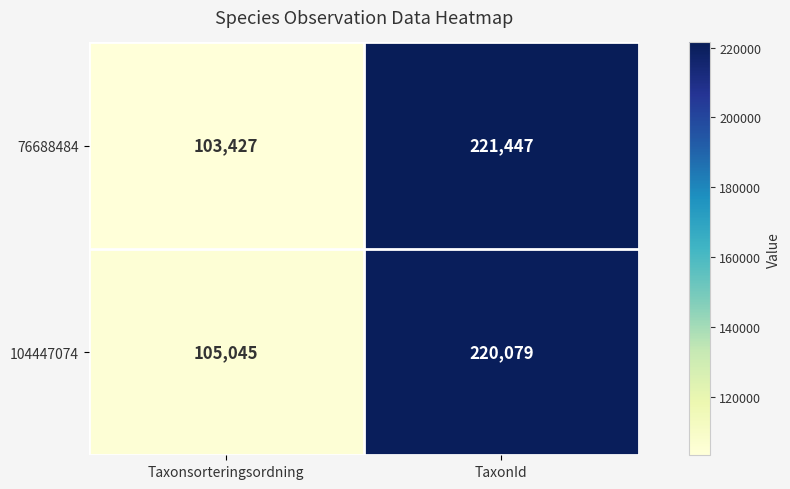

Reading left to right, what are all the values shown in this chart?

76688484: 103427	221447
104447074: 105045	220079